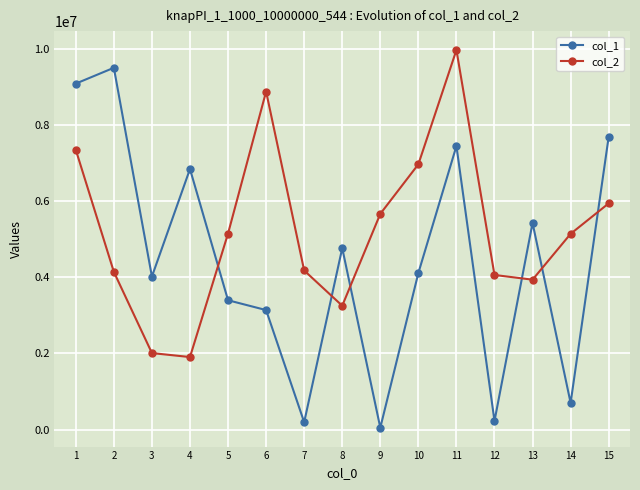

Which series has the widest spread of values?

col_1